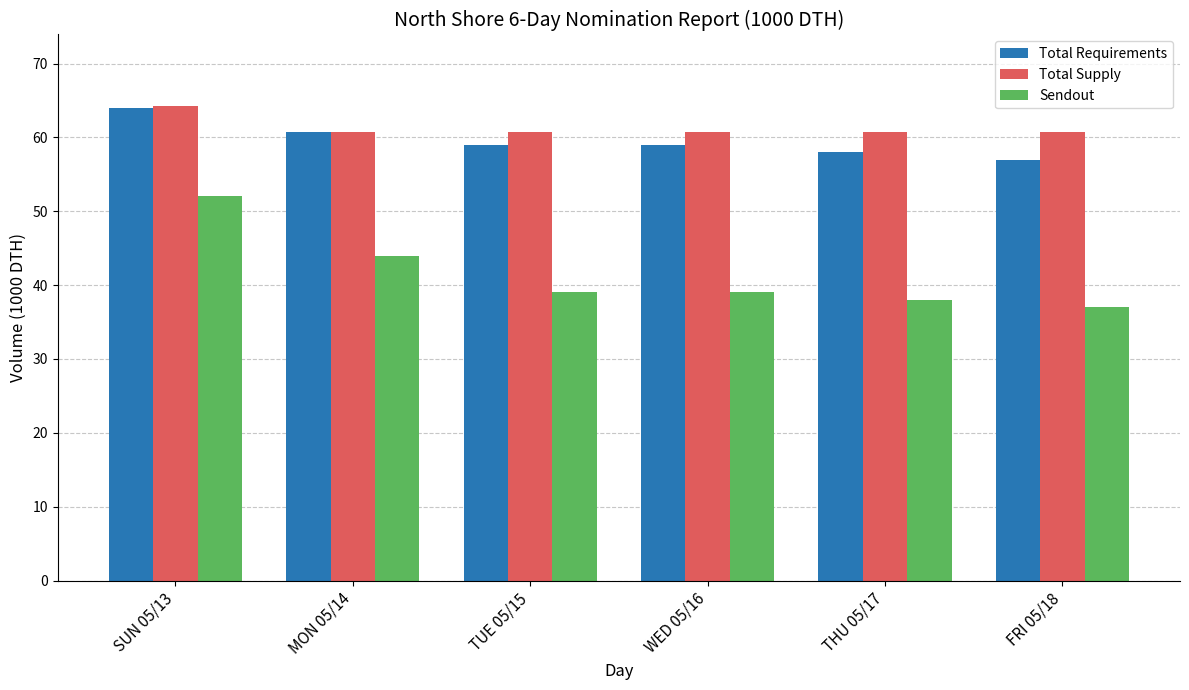

The Total Supply series shows 64.3 at SUN 05/13. True or false?

True